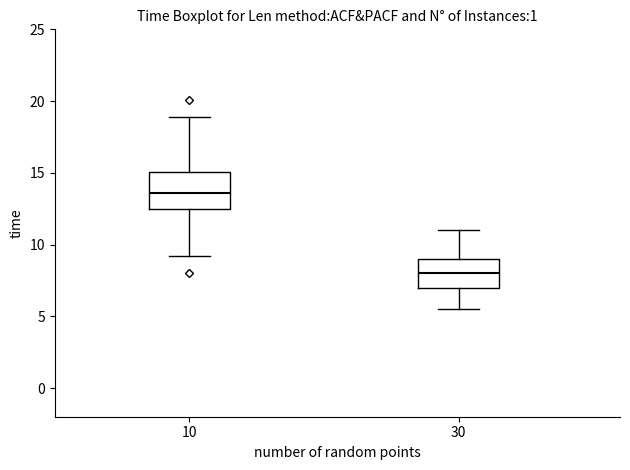

Where does the lower whisker of the box at x = 10 end on the y-axis? The values are not printed on the chart, so give them approximately, as read against the axis.

9.0